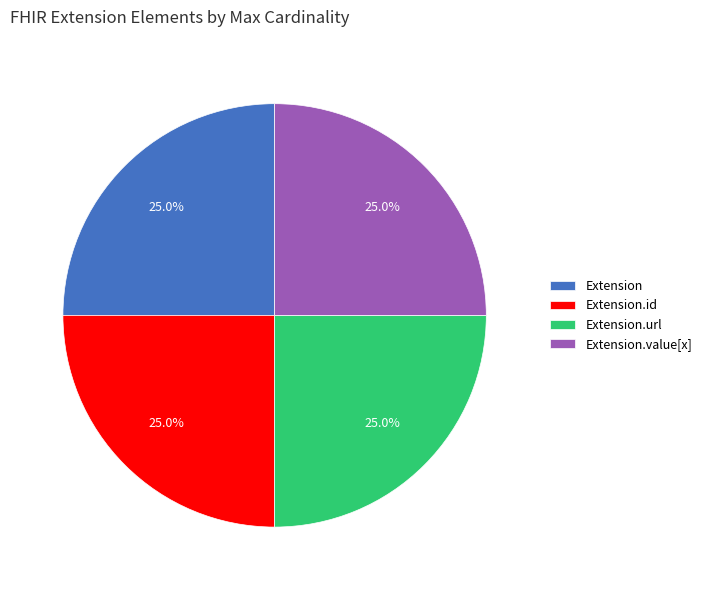

Is there any slice that represents more than half of the pie?

No